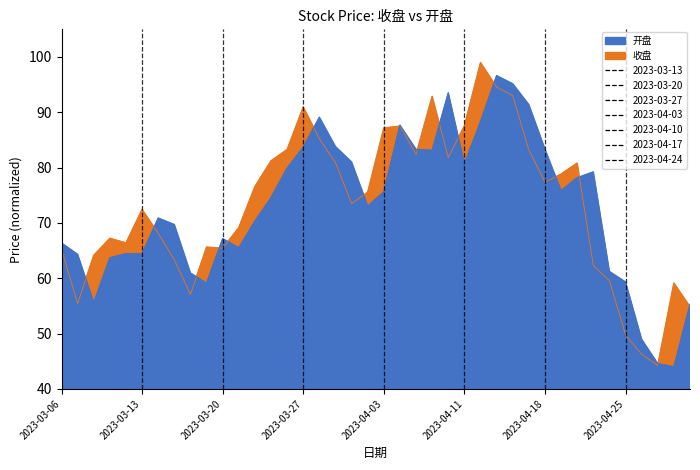

Which has a higher value, 2023-03-24 or 2023-04-14?

2023-04-14